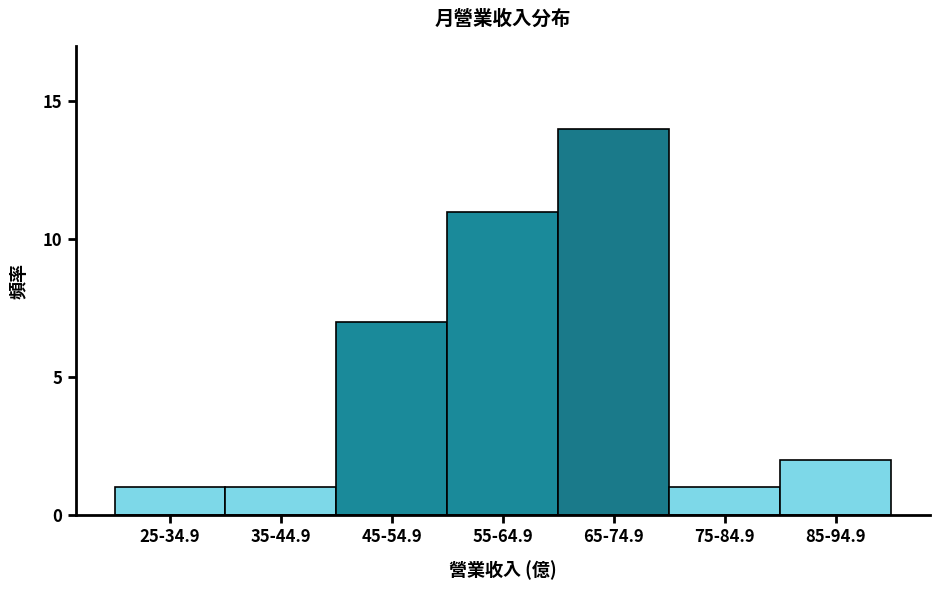

Reading right to left, extract all data points from this chart.

85-94.9=2	75-84.9=1	65-74.9=14	55-64.9=11	45-54.9=7	35-44.9=1	25-34.9=1